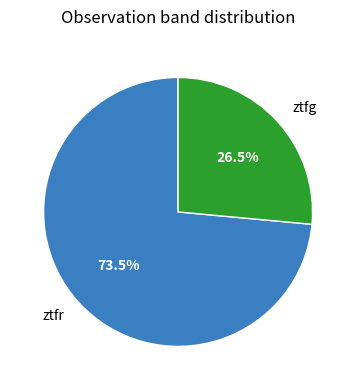

What percentage is NOT represented by ztfg?

73.5%